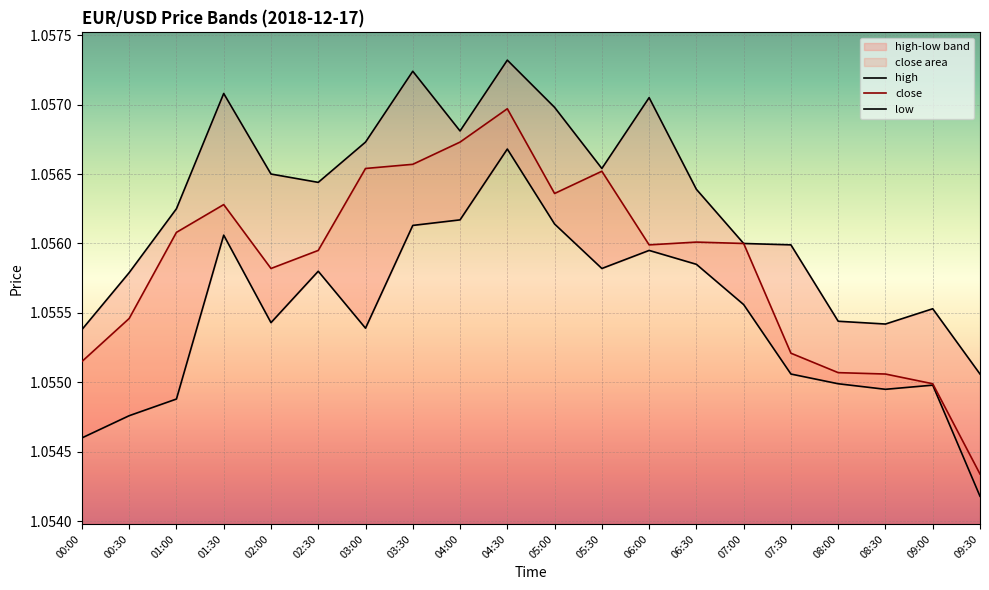

The value of high at 07:30 is 1.1. True or false?

True